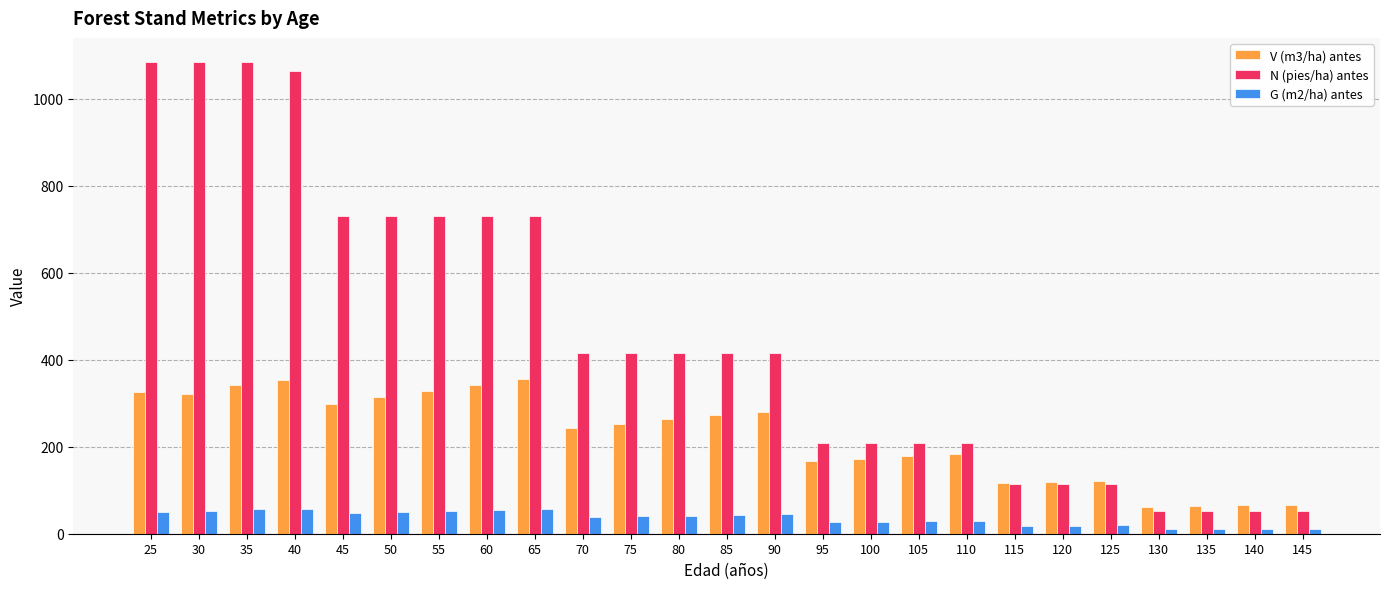

What are all the series names shown in the legend?

V (m3/ha) antes, N (pies/ha) antes, G (m2/ha) antes